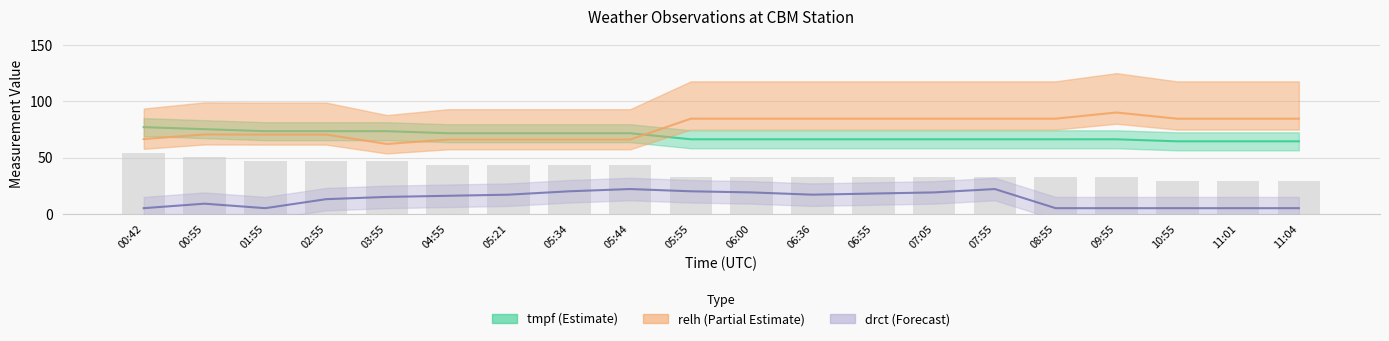

How many series are shown in this chart?

3